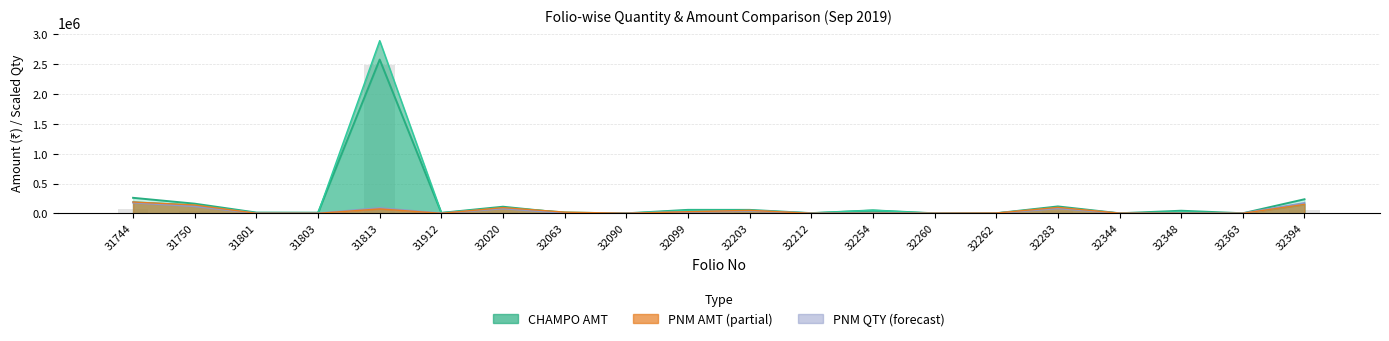

What is the difference between the maximum and minimum values in the PNM AMT series?

180662.5